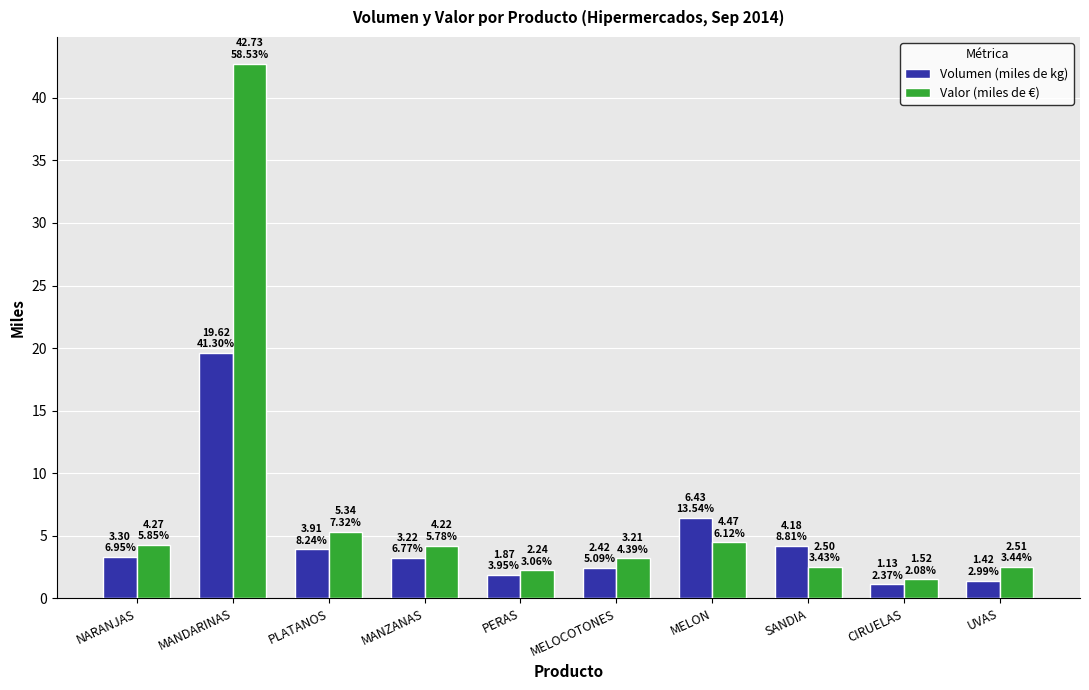

Which series has the largest range (max minus min)?

Valor (miles de €)